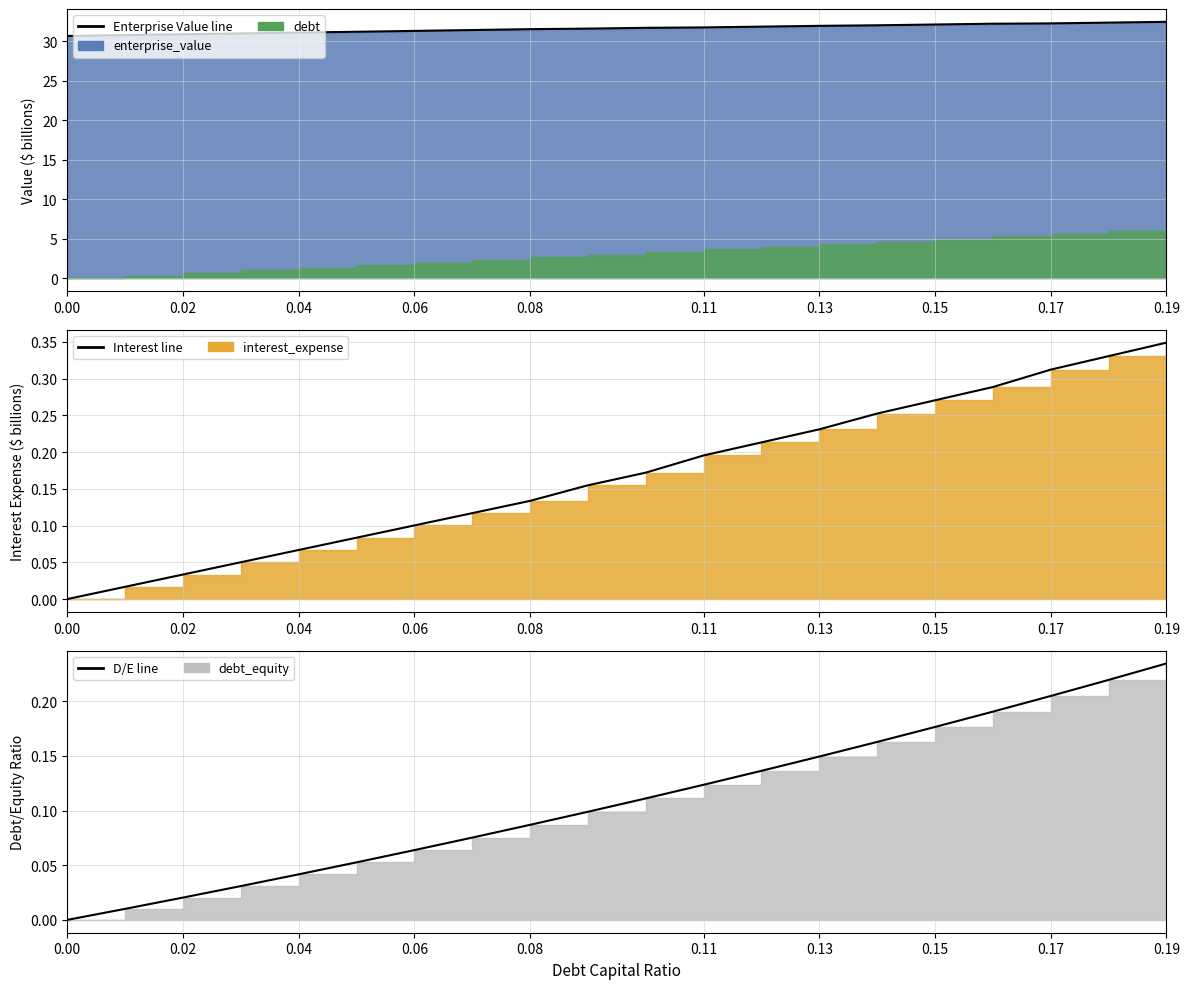

What is the sum of all enterprise_value values?

632.6